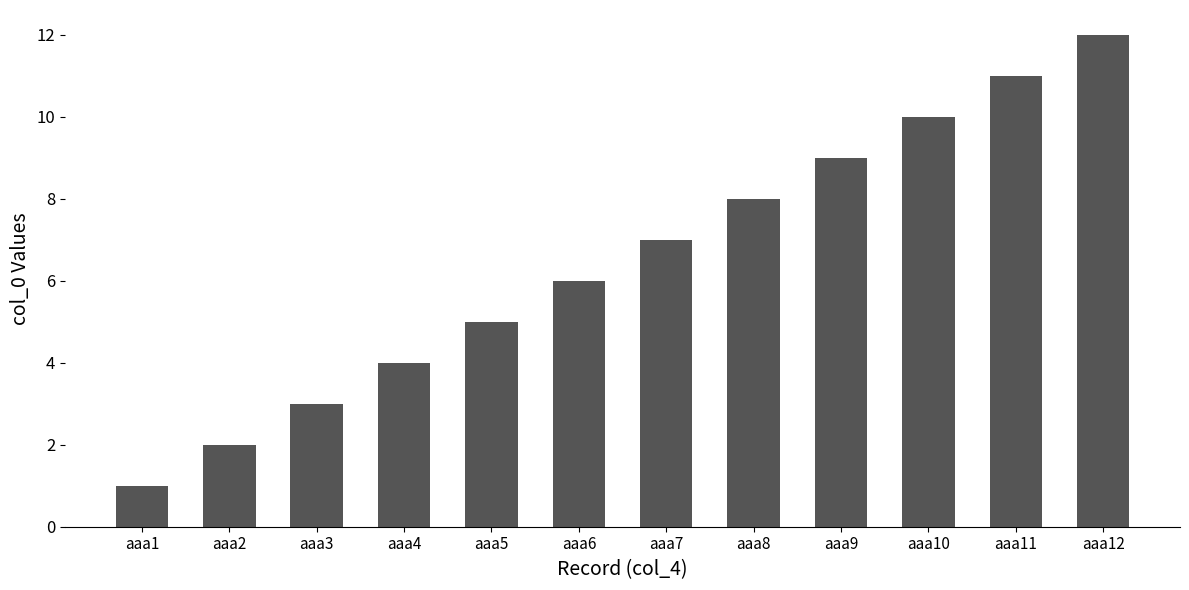

What is the value of the 4th bar from the left?

4